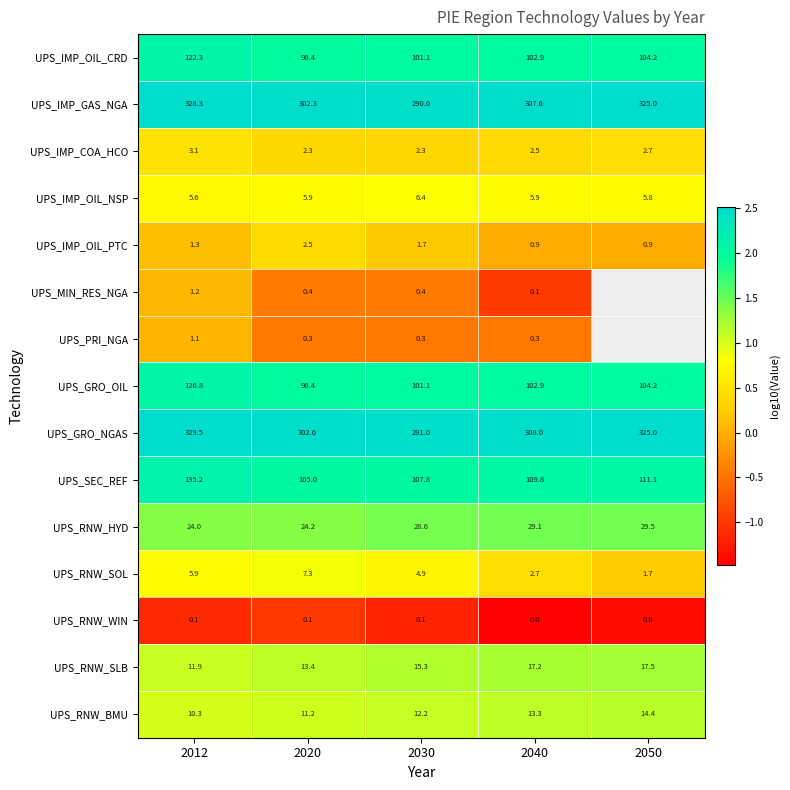

The UPS_IMP_OIL_CRD series shows 1.3 at 2030. True or false?

False